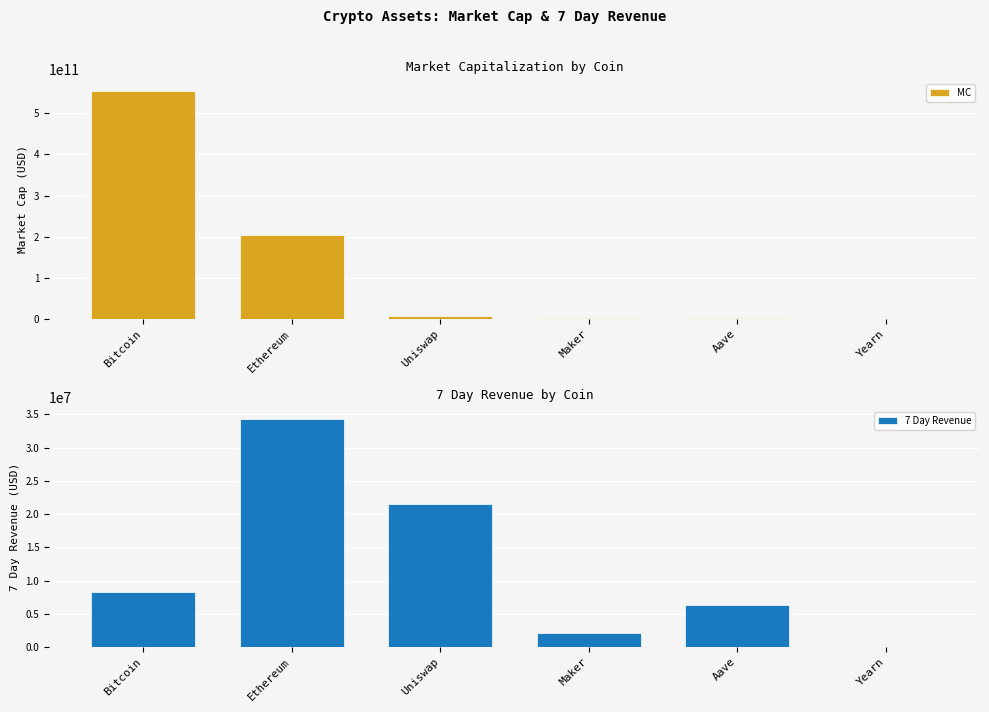

Which series changed the most between Ethereum and Maker?

MC